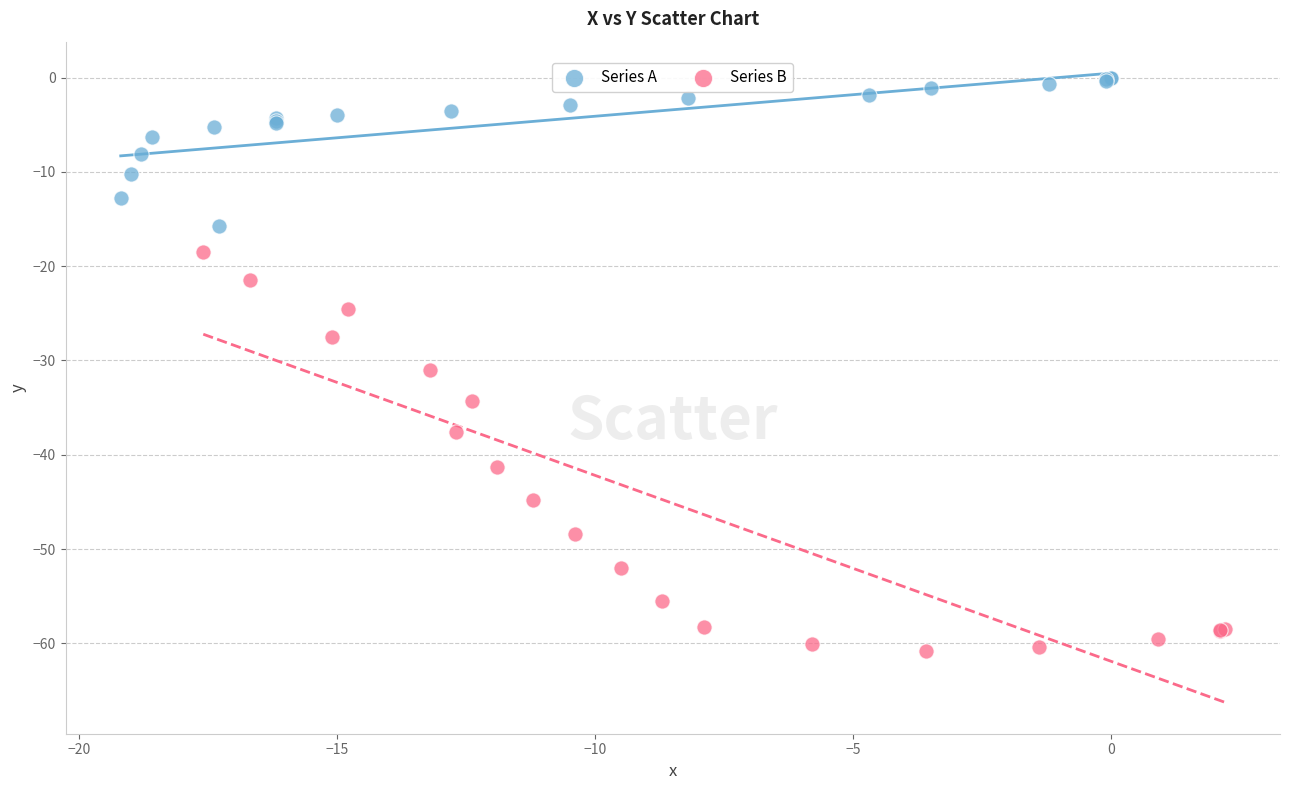

Which series contains the lowest Y value?

Series B